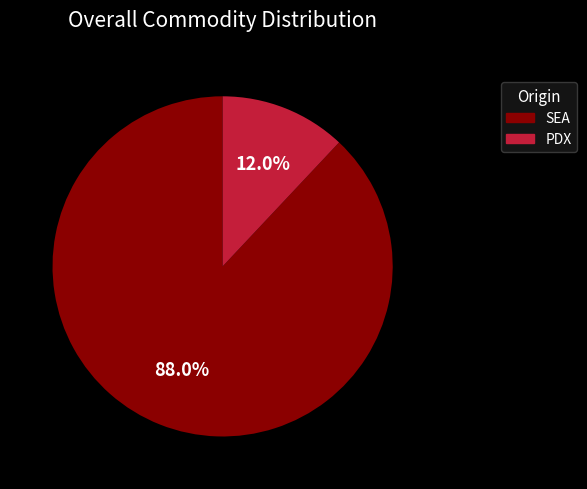

What portion of the pie excludes PDX?

88.0%